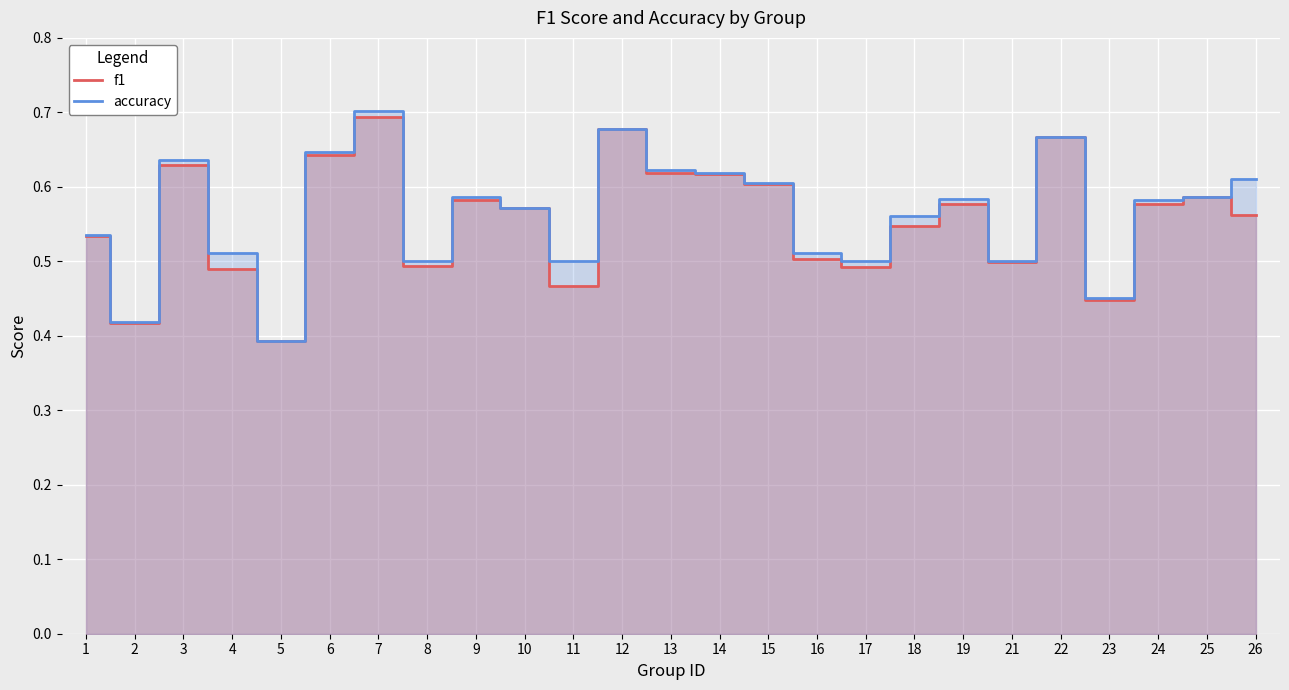

Rank the series by their maximum value, from lowest to highest.

f1, accuracy